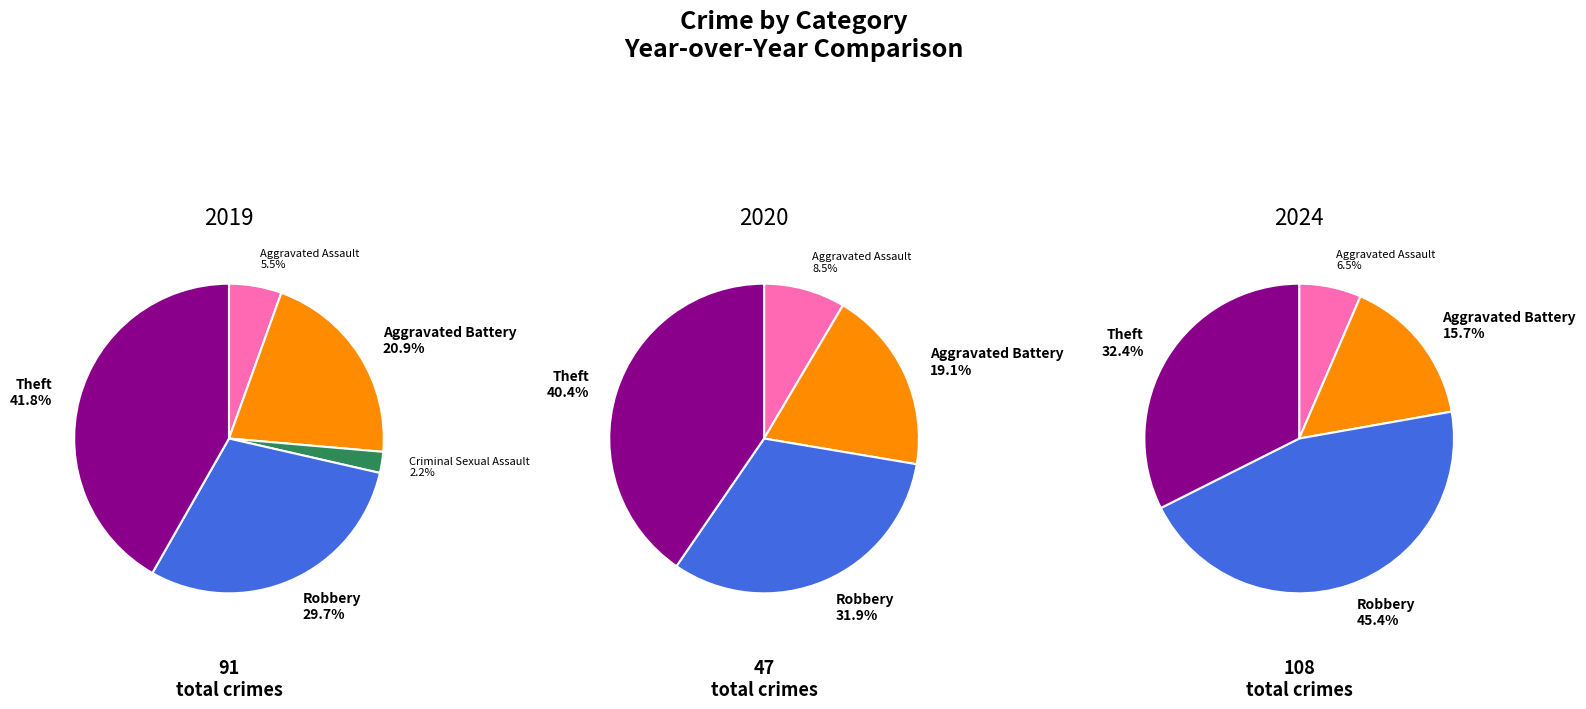

To the nearest percent, what is the difference between the values_2019 and 4 slice percentages?

23%